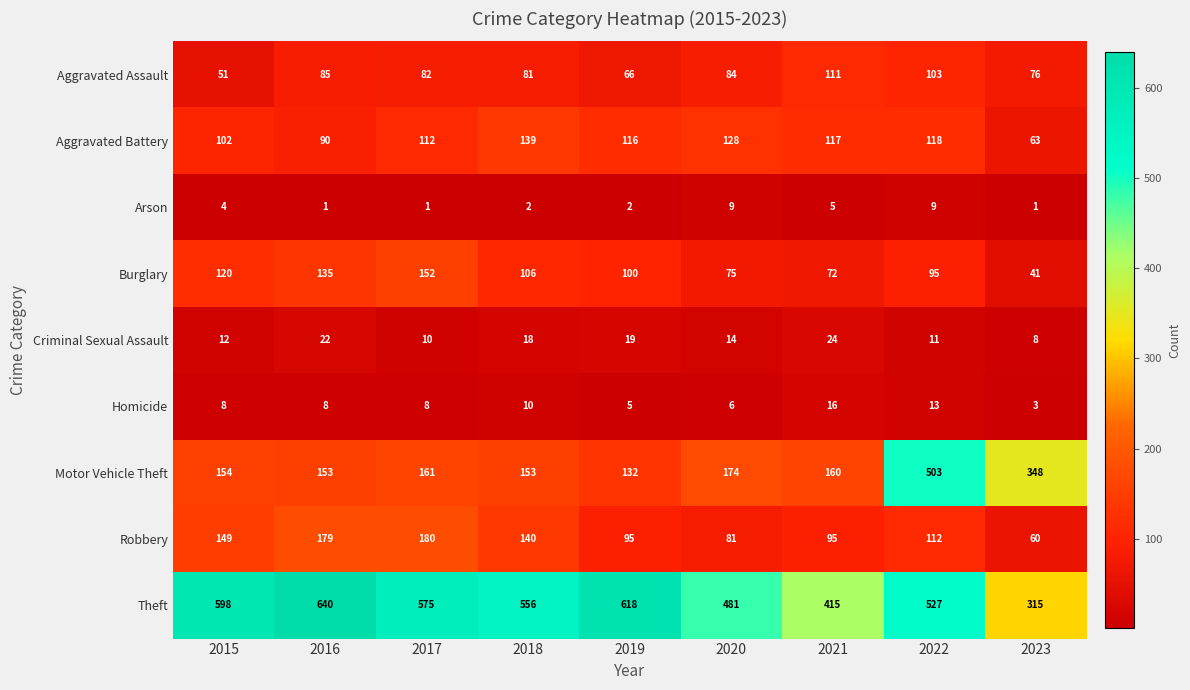

At how many categories does at least one series exceed 371?

8